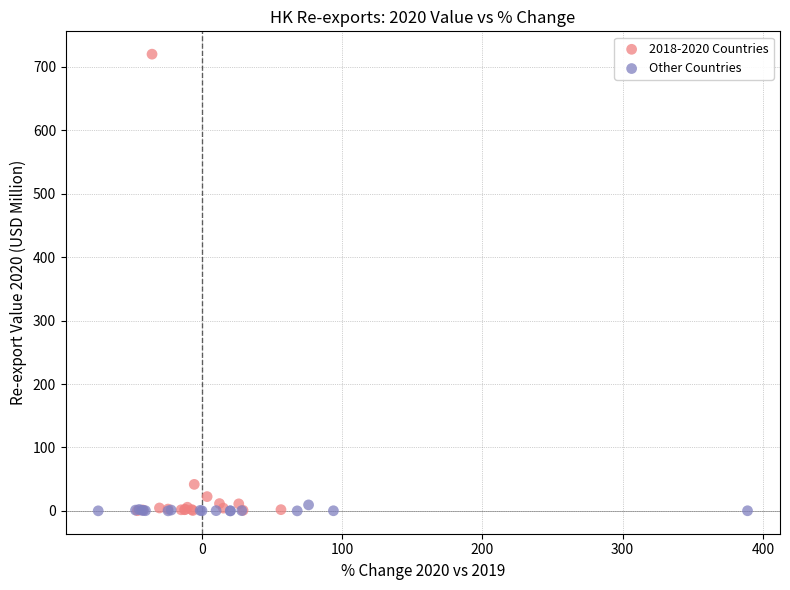

Which series reaches the maximum Y coordinate?

2018-2020 Countries